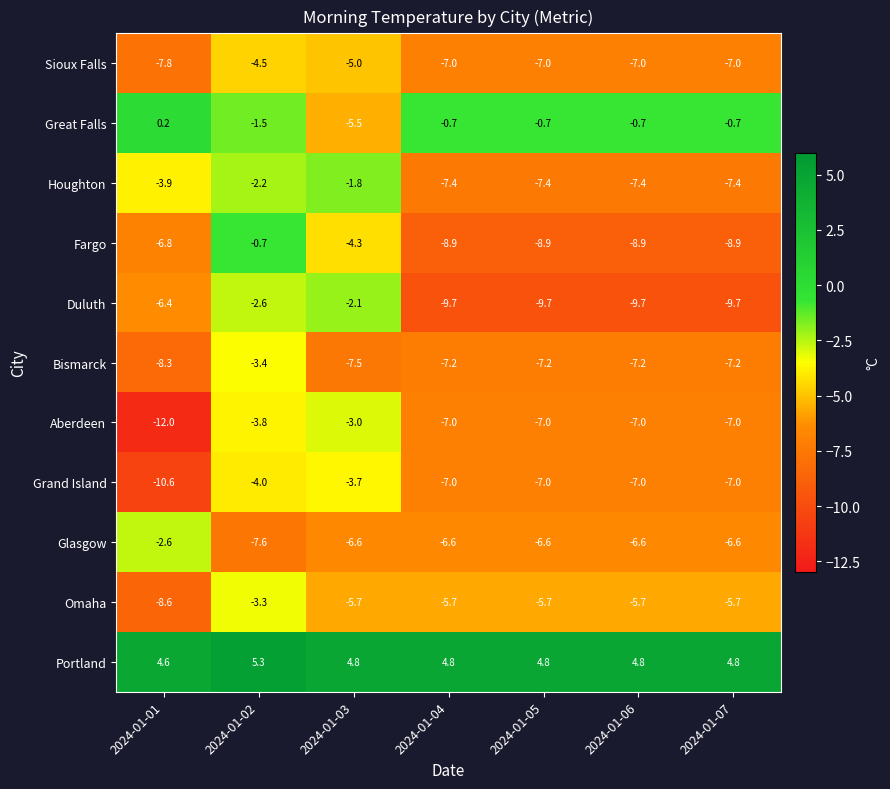

What is the sum of the Houghton values at 2024-01-07 and 2024-01-04?

-14.8